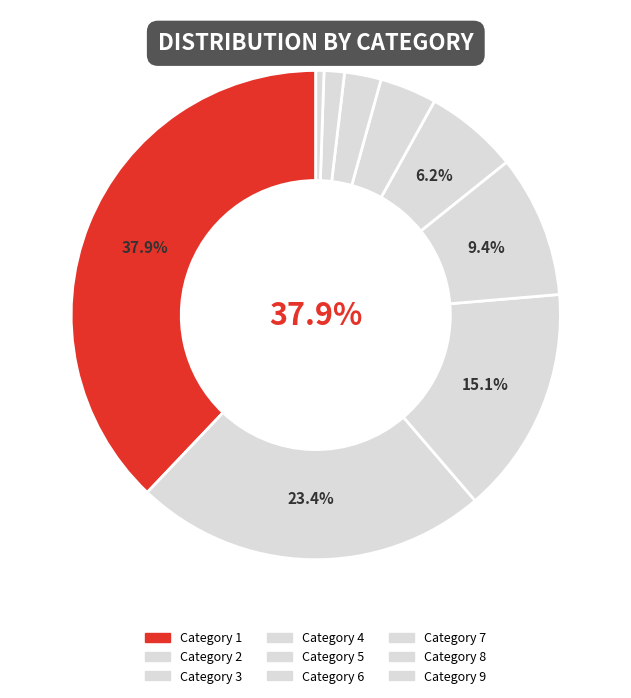

What is the smallest slice in the pie chart?

9